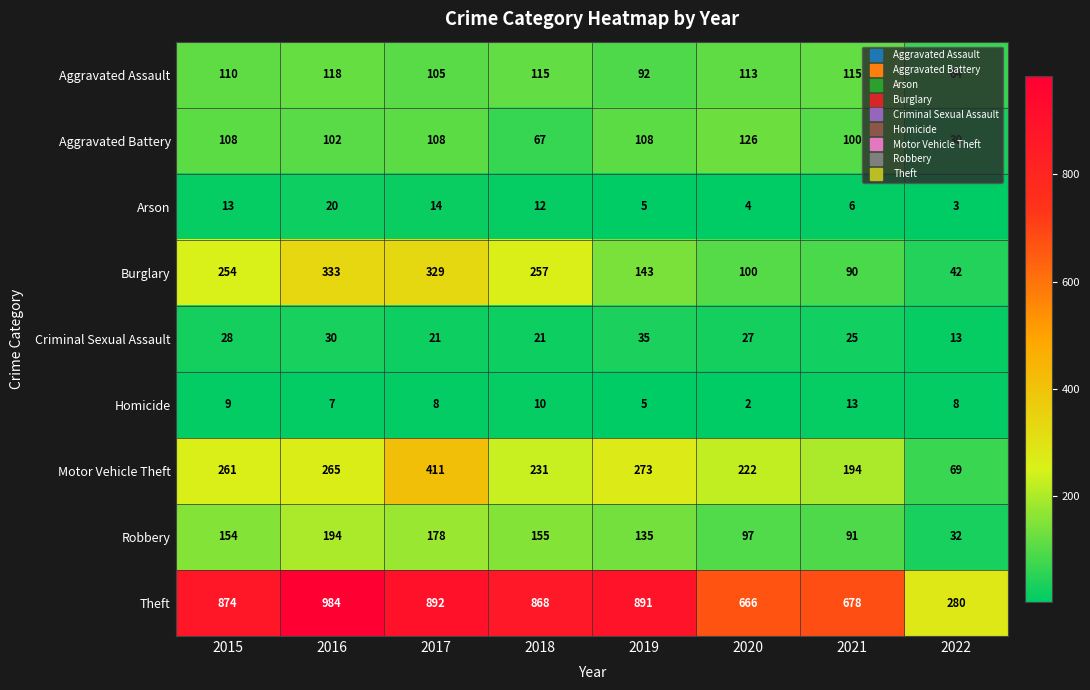

Which series changed the most between 2015 and 2016?

Theft